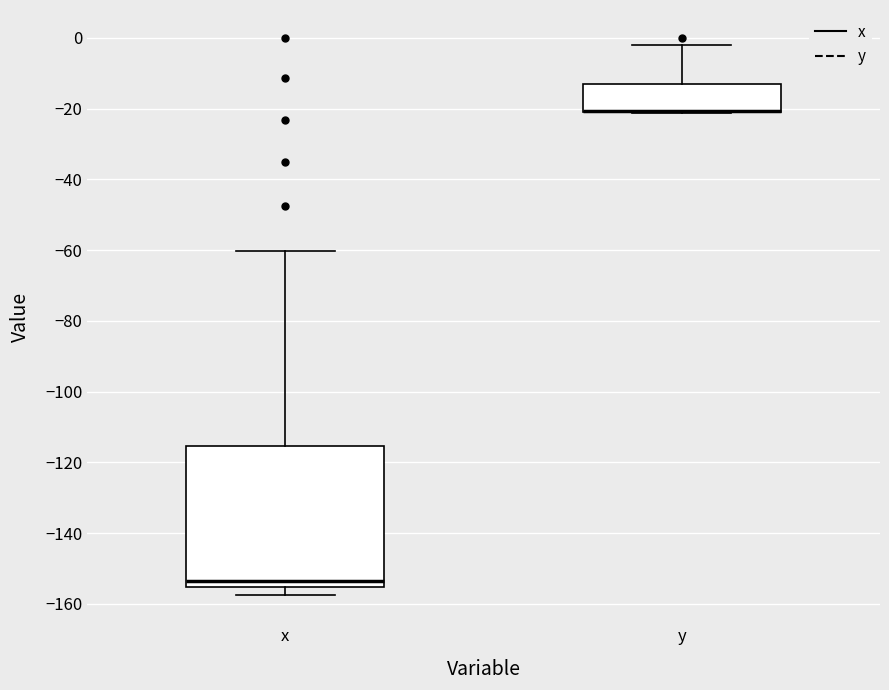

Which box is the tallest, from its lower edge to its upper edge?

x